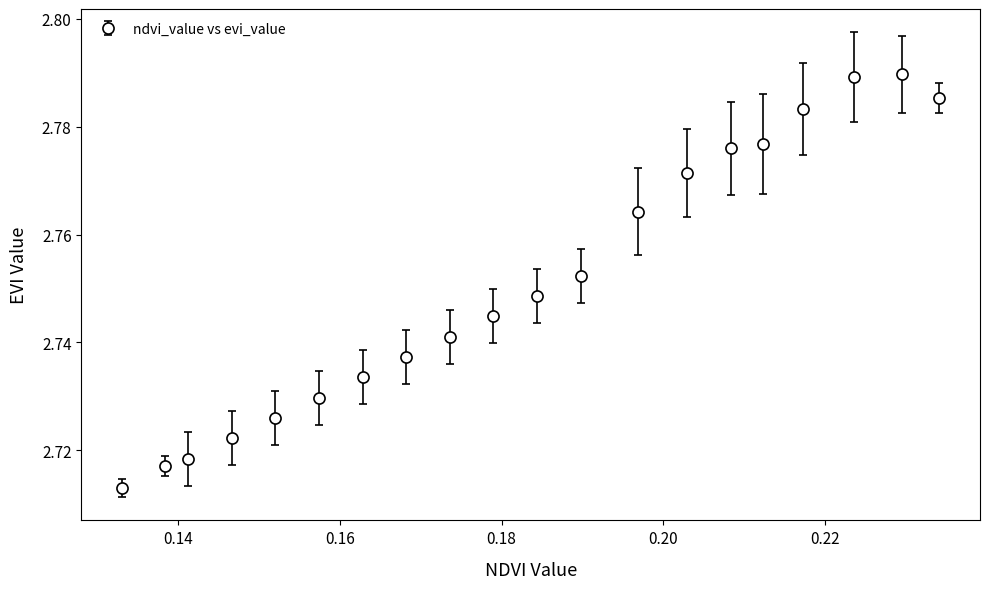

Count the values in the range 2 to 3.

20